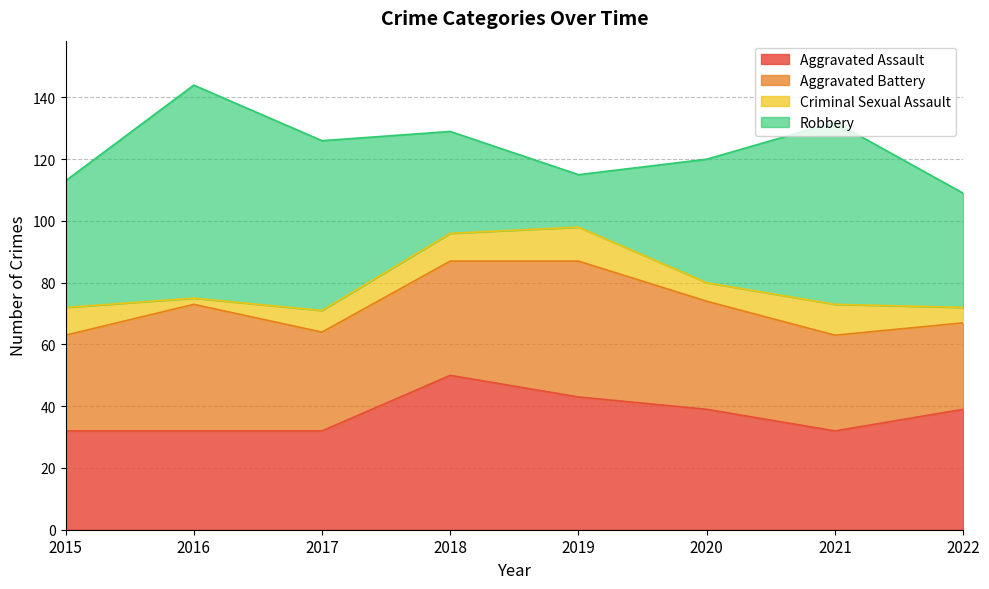

What is the difference between the maximum and minimum values in the Criminal Sexual Assault series?

9